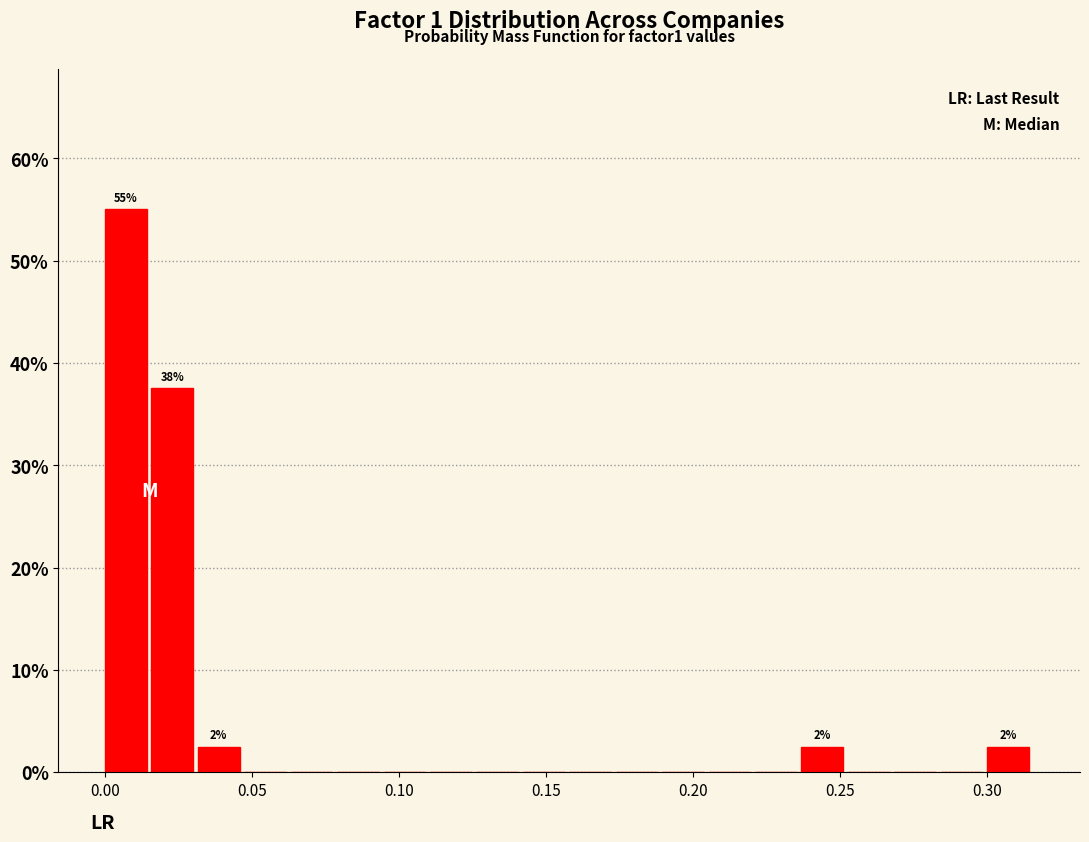

Read against the x-axis, roughly where is the centre of the tallest bar?

0.005